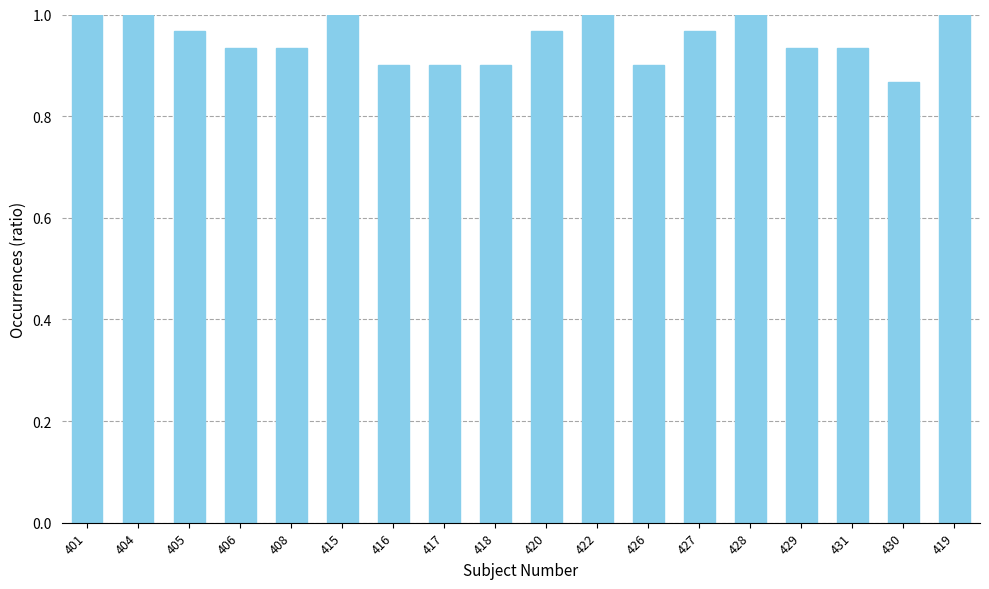

The chart shows a value of 0.6 at 416. True or false?

False